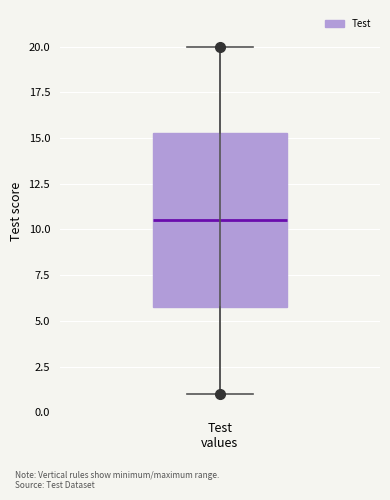

Read this box plot against the y-axis: the position of the median line, the range covered by the box, and the ends of both whiskers. The values are not printed on the chart, so give them approximately, as read against the axis.

median 10.5, box 6.0 to 15.5, whiskers 1.0 to 20.0